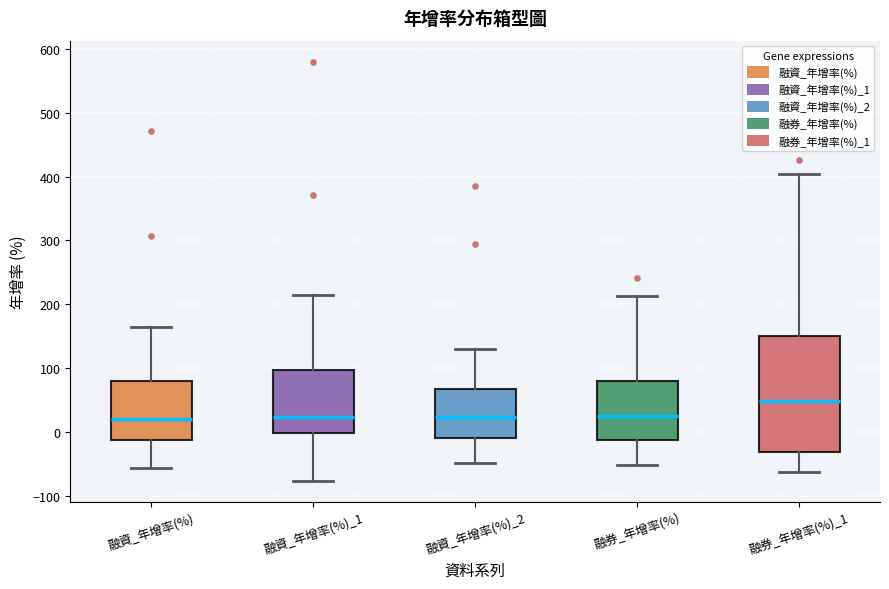

Reading left to right, transcribe this box plot: for each box, give where its median line is, the range the box spans, and where its two whiskers end, as read against the y-axis. The values are not printed on the chart, so give them approximately, as read against the axis.

融資_年增率(%): median 20, box -10 to 80, whiskers -60 to 160
融資_年增率(%)_1: median 20, box 0 to 100, whiskers -80 to 220
融資_年增率(%)_2: median 20, box -10 to 70, whiskers -50 to 130
融券_年增率(%): median 20, box -10 to 80, whiskers -50 to 210
融券_年增率(%)_1: median 50, box -30 to 150, whiskers -60 to 400